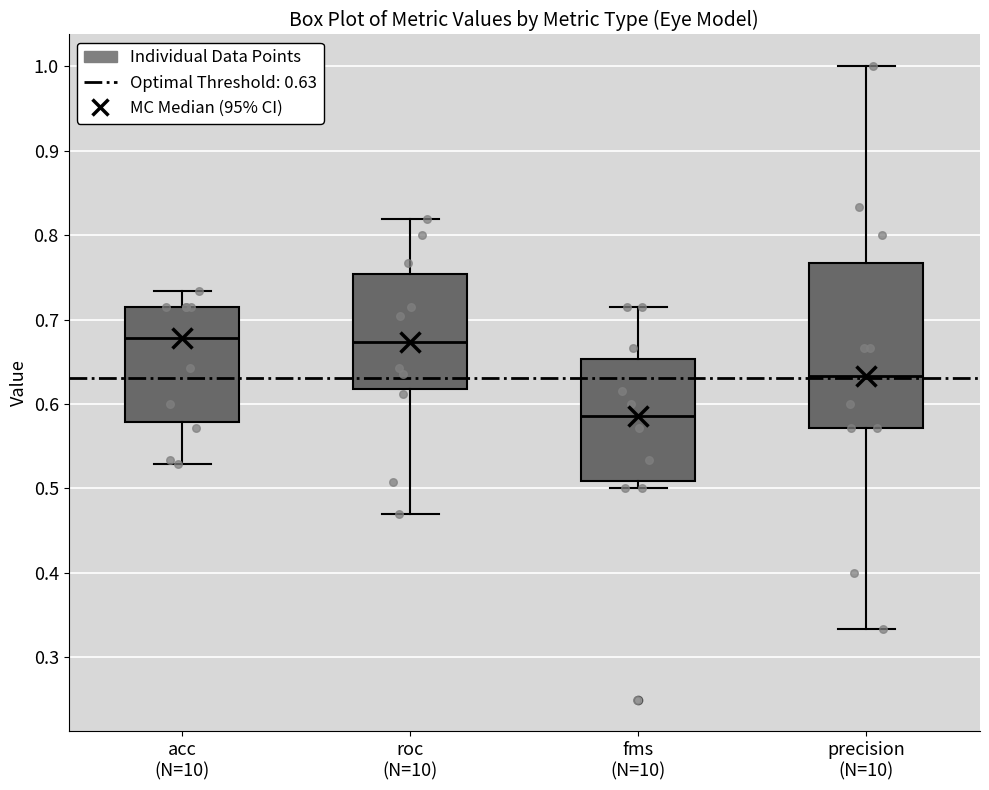

Where is the lower edge of the box for roc (N=10) on the y-axis? The values are not printed on the chart, so give them approximately, as read against the axis.

0.62